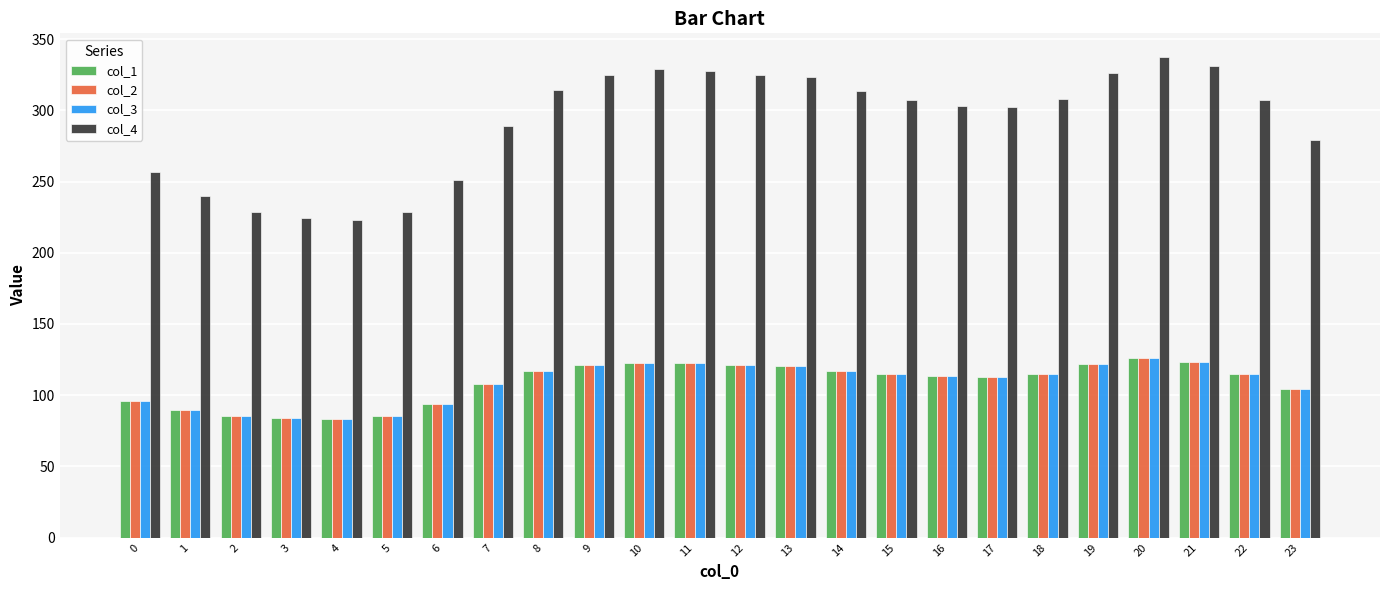

What is the maximum value for col_2?

125.9